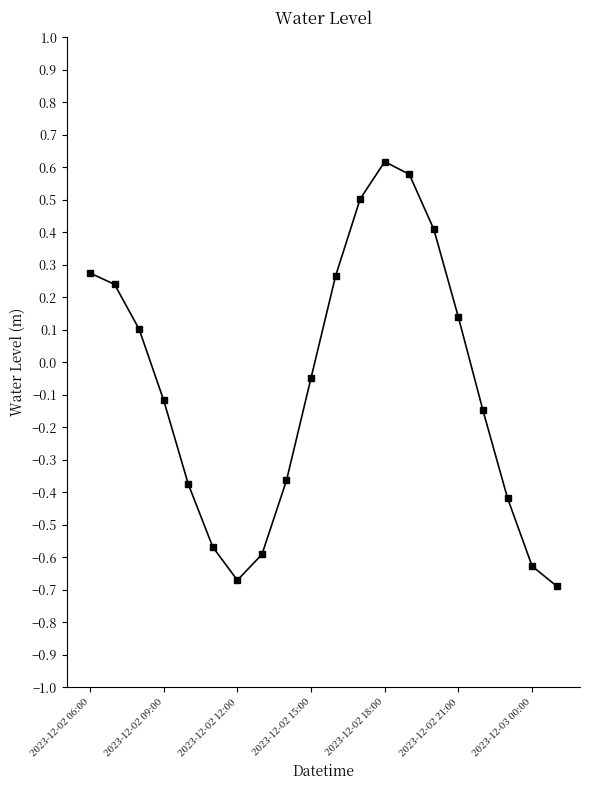

What is the value of the 12th point from the left?

0.5